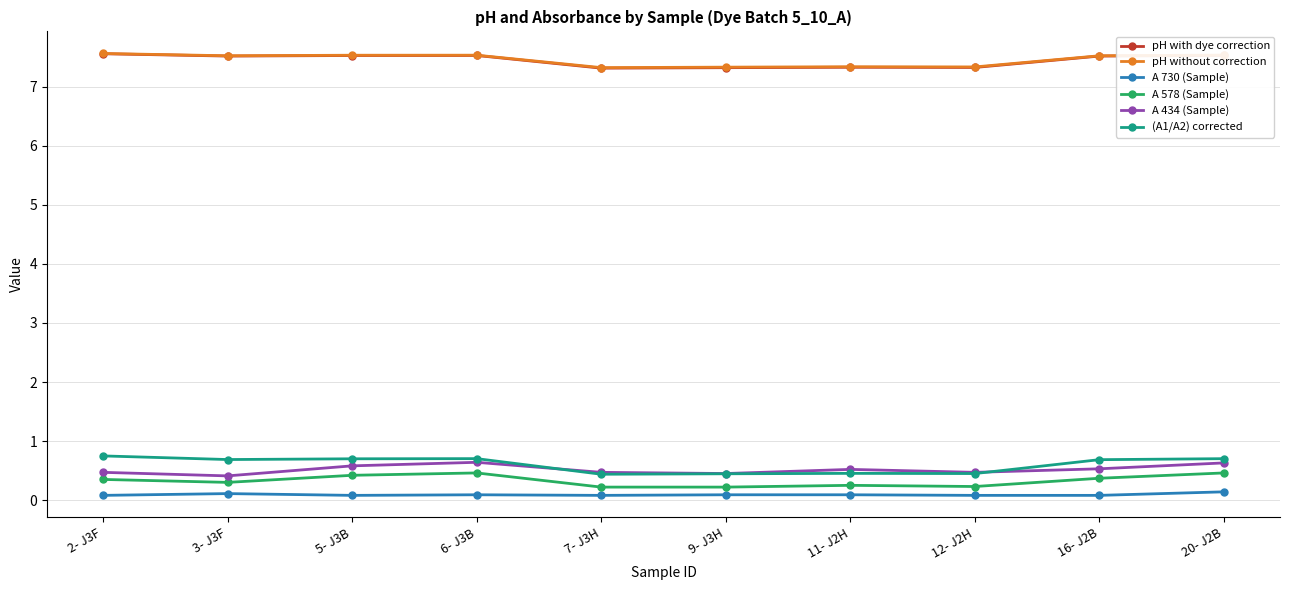

True or false: A 434 (Sample) has a value of 0.2 at 2- J3F.

False